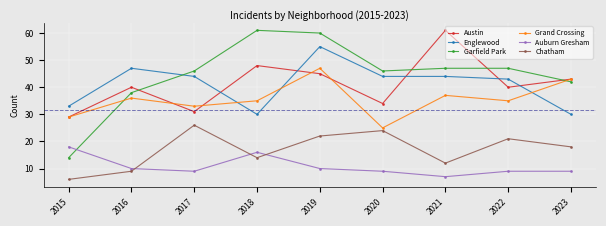

Which series has the largest range (max minus min)?

Garfield Park